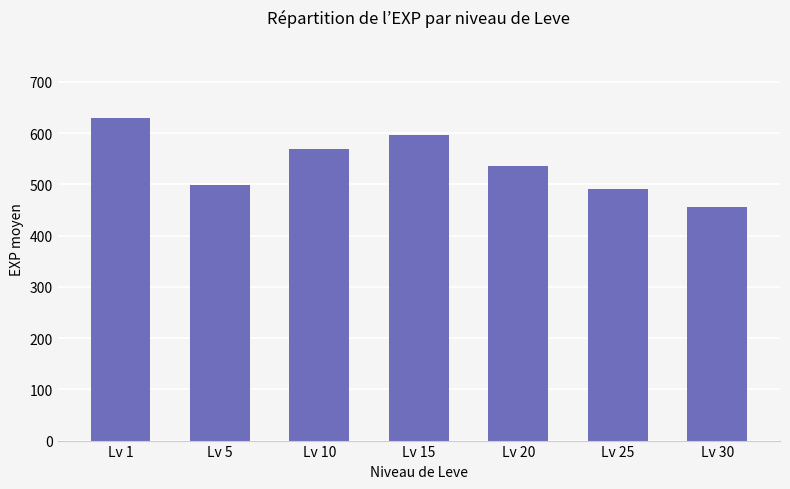

What is the sum of all values?

3772